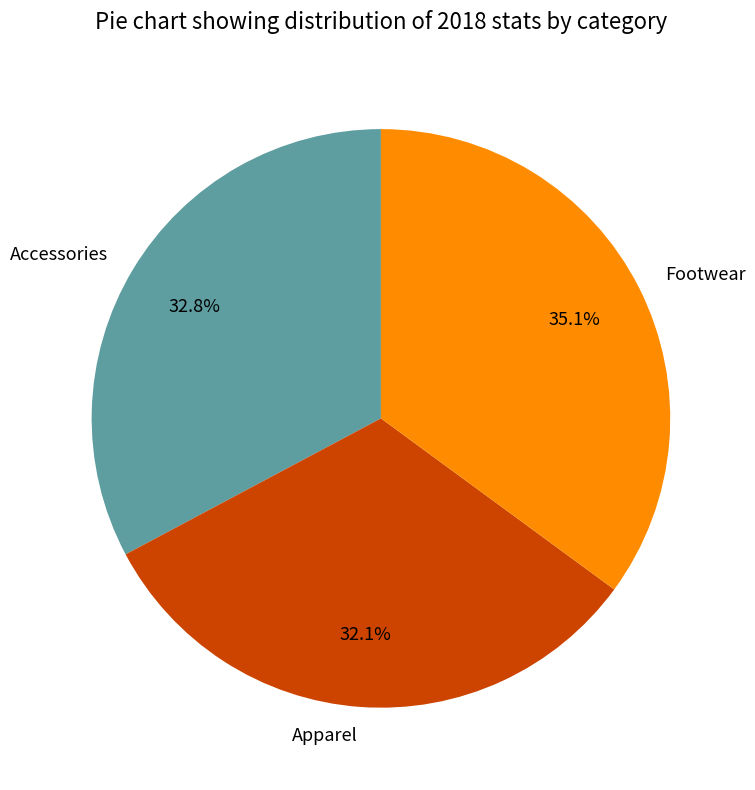

What is the smallest slice in the pie chart?

Apparel